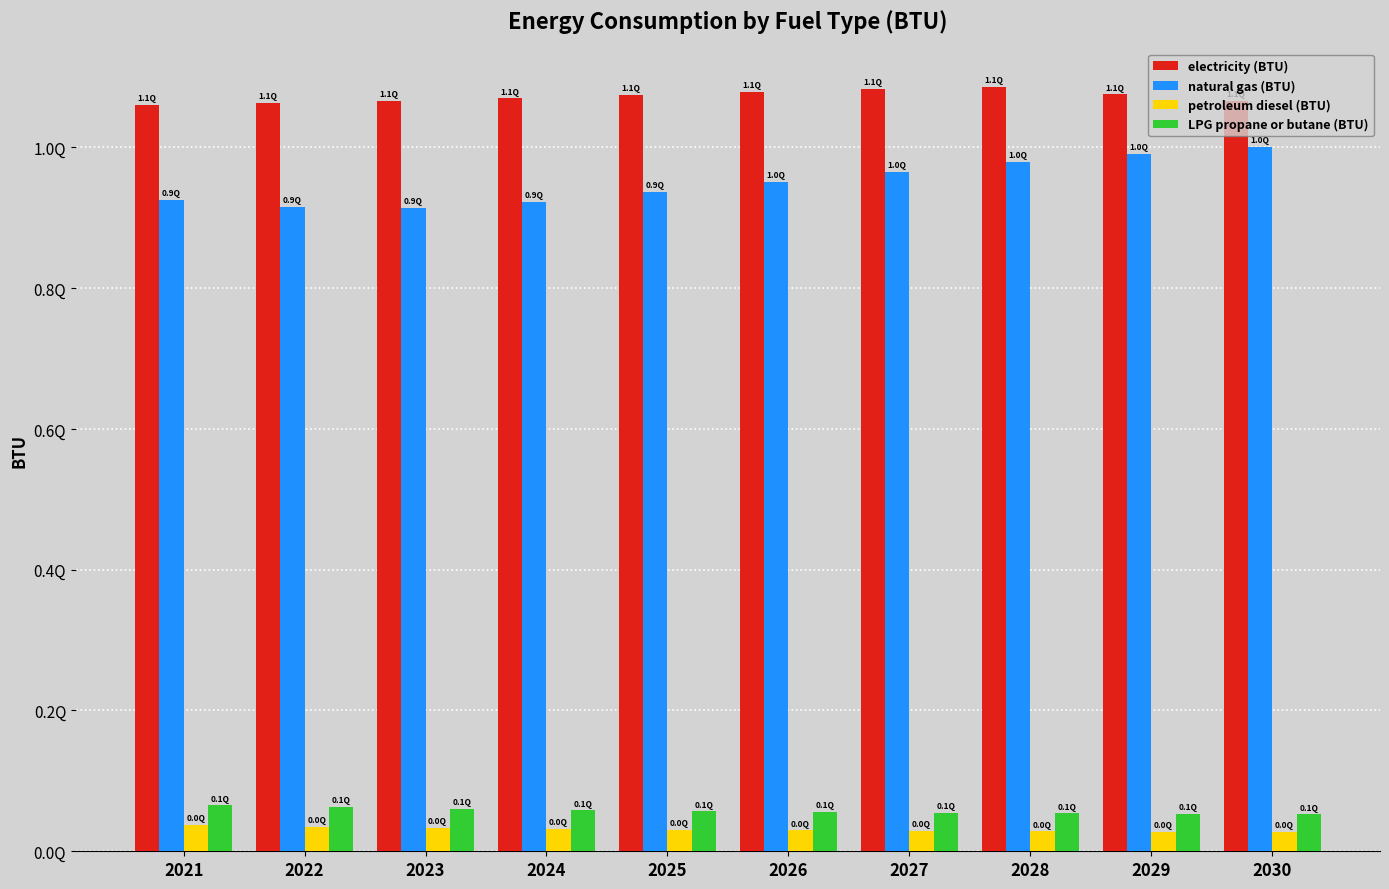

What is the maximum value for LPG propane or butane (BTU)?

65178266655873.1